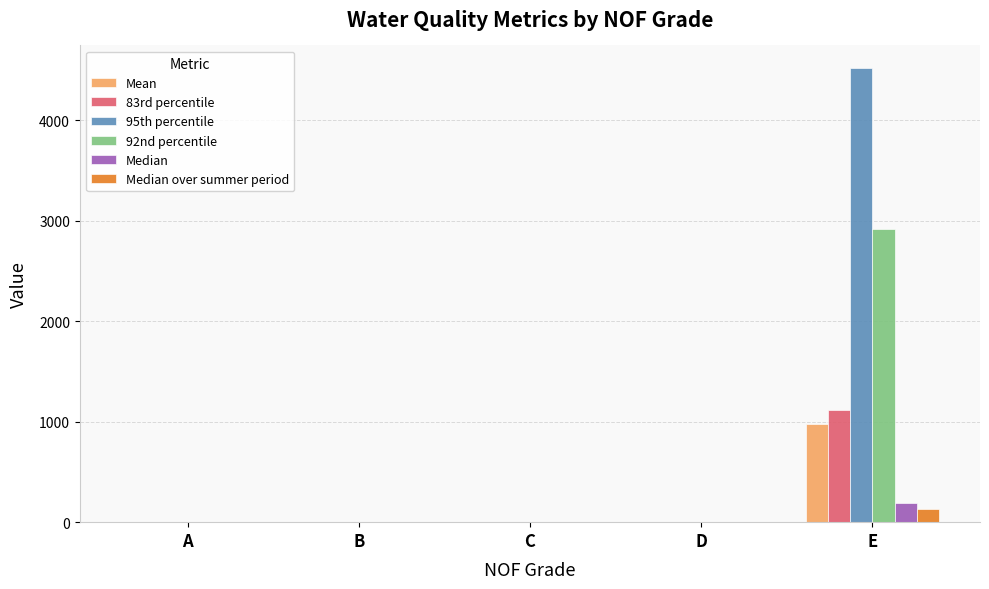

The 83rd percentile series shows 653.6 at E. True or false?

False